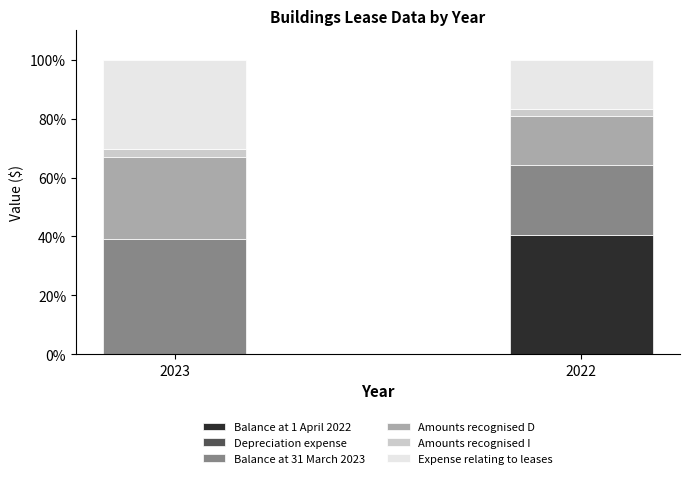

What is the sum of the Balance at 1 April 2022 values at 2022 and 2023?

40.4